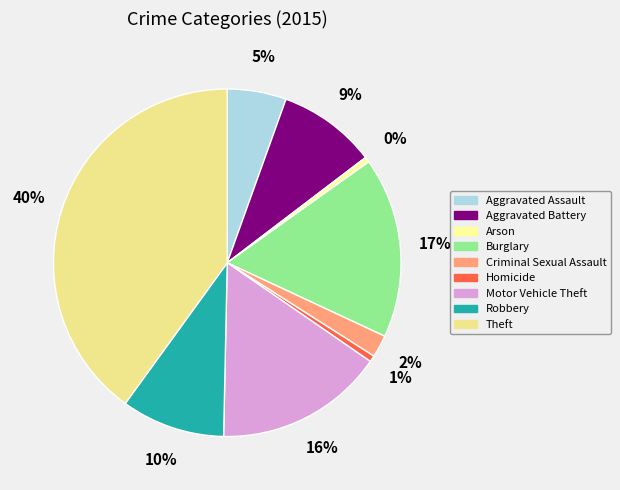

Count the number of slices in the pie.

9